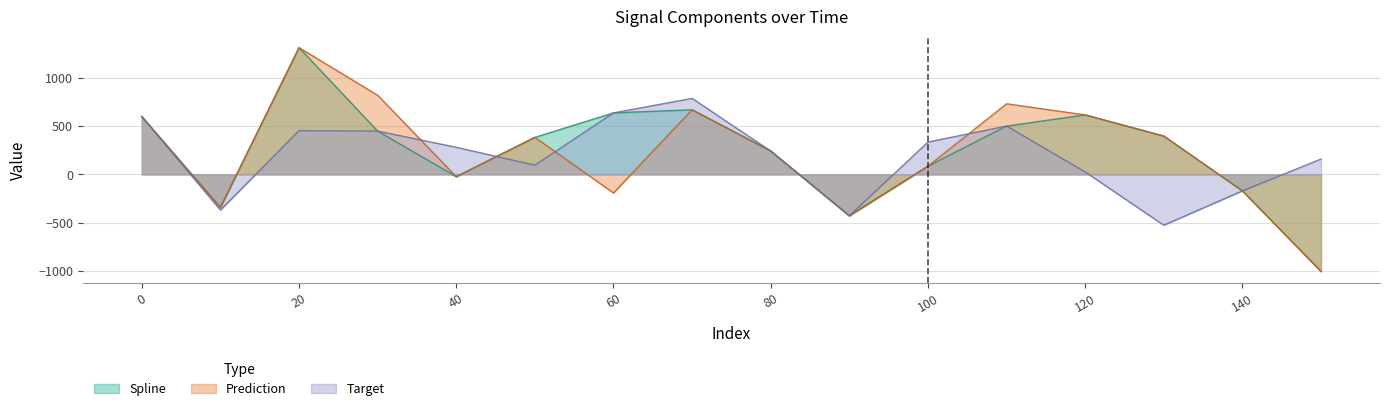

What are all the series names shown in the legend?

Spline, Prediction, Target